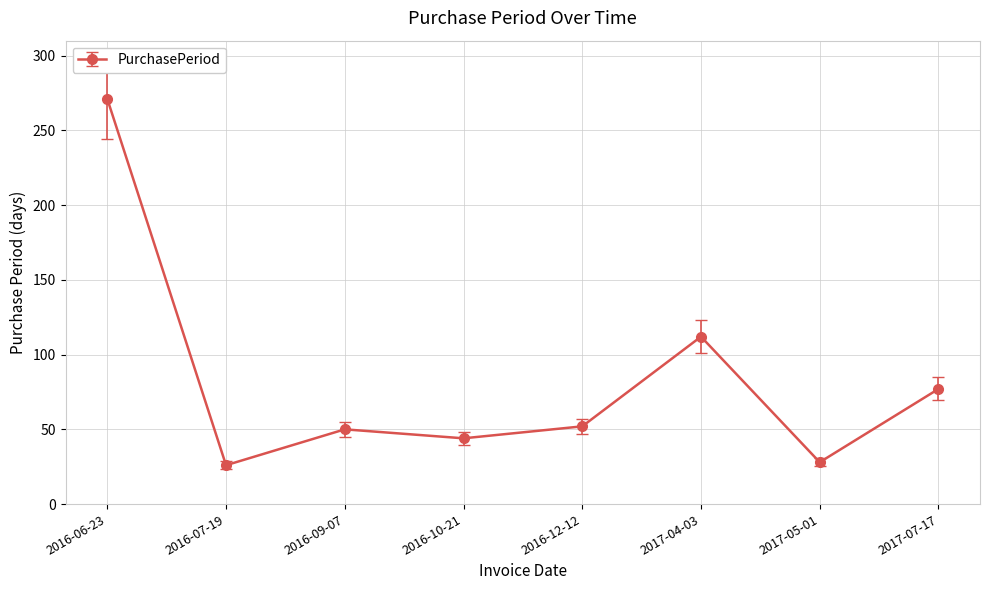

What is the label of the 3rd point from the right?

2017-04-03